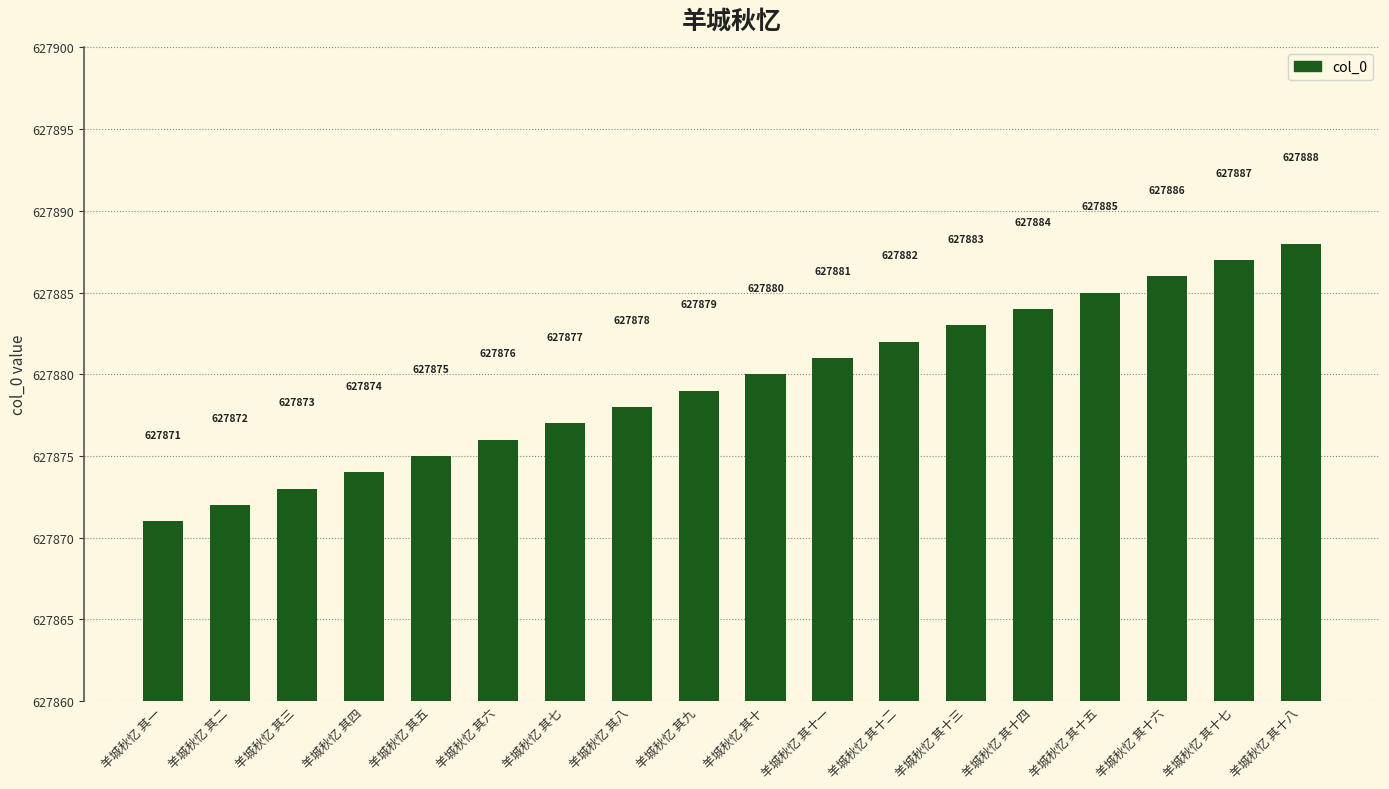

What is the ratio of the value at 羊城秋忆 其十七 to the value at 羊城秋忆 其十一?

1.0